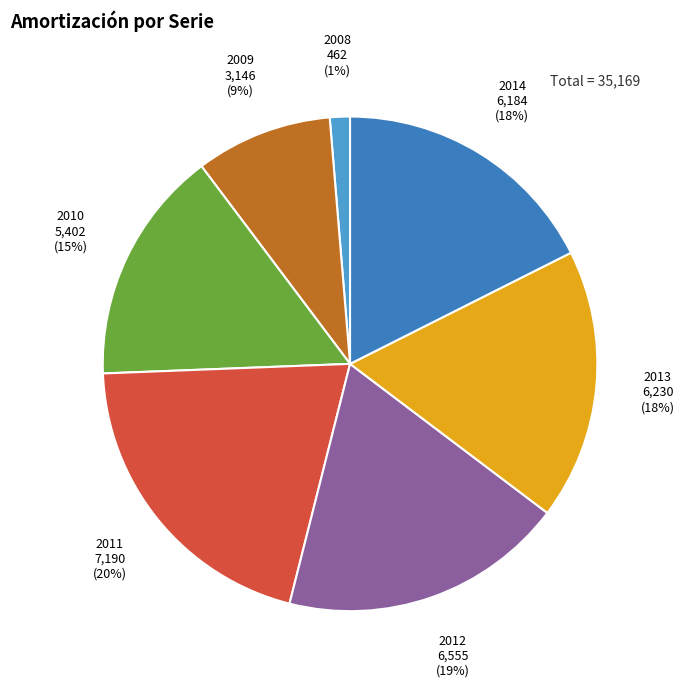

Count the number of slices in the pie.

7